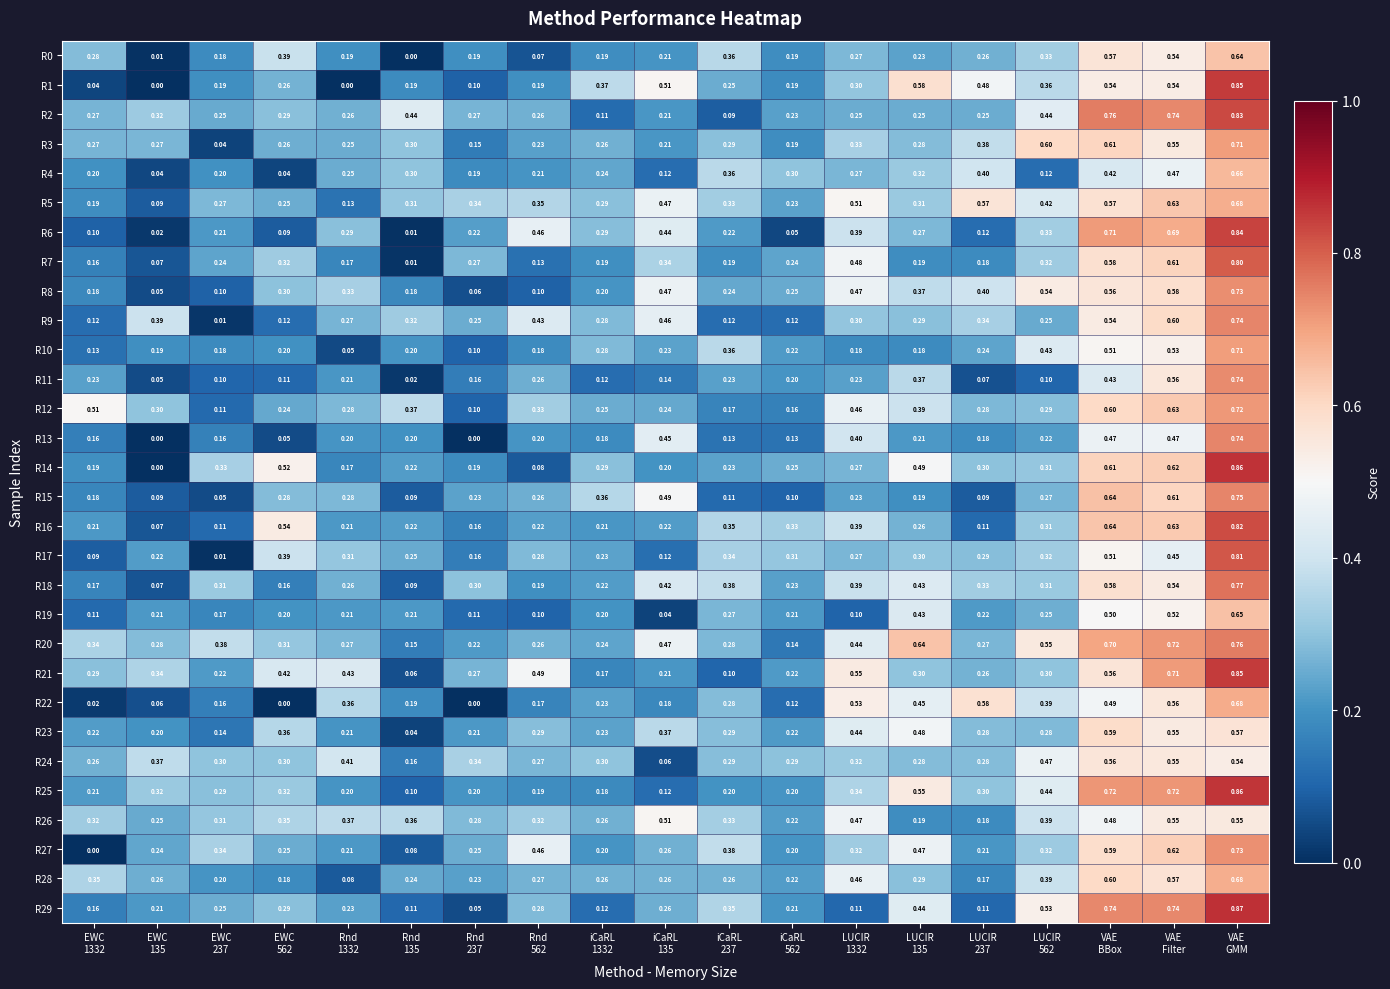

Count the number of categories in the chart.

19